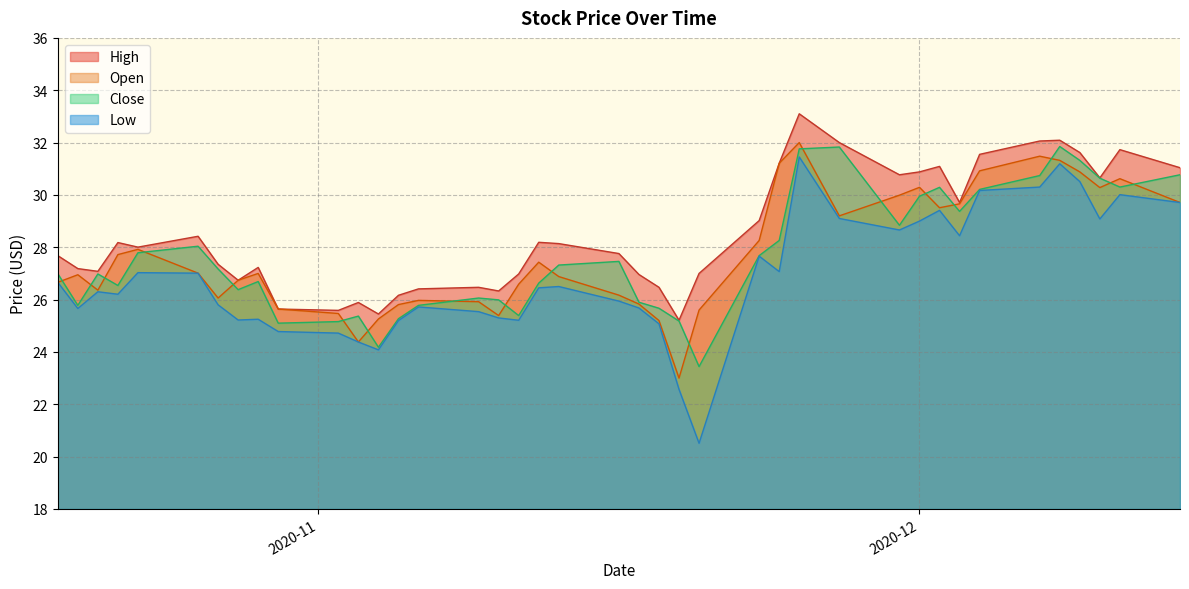

What is the spread (max minus min) of values at 2020-12-03?

1.3